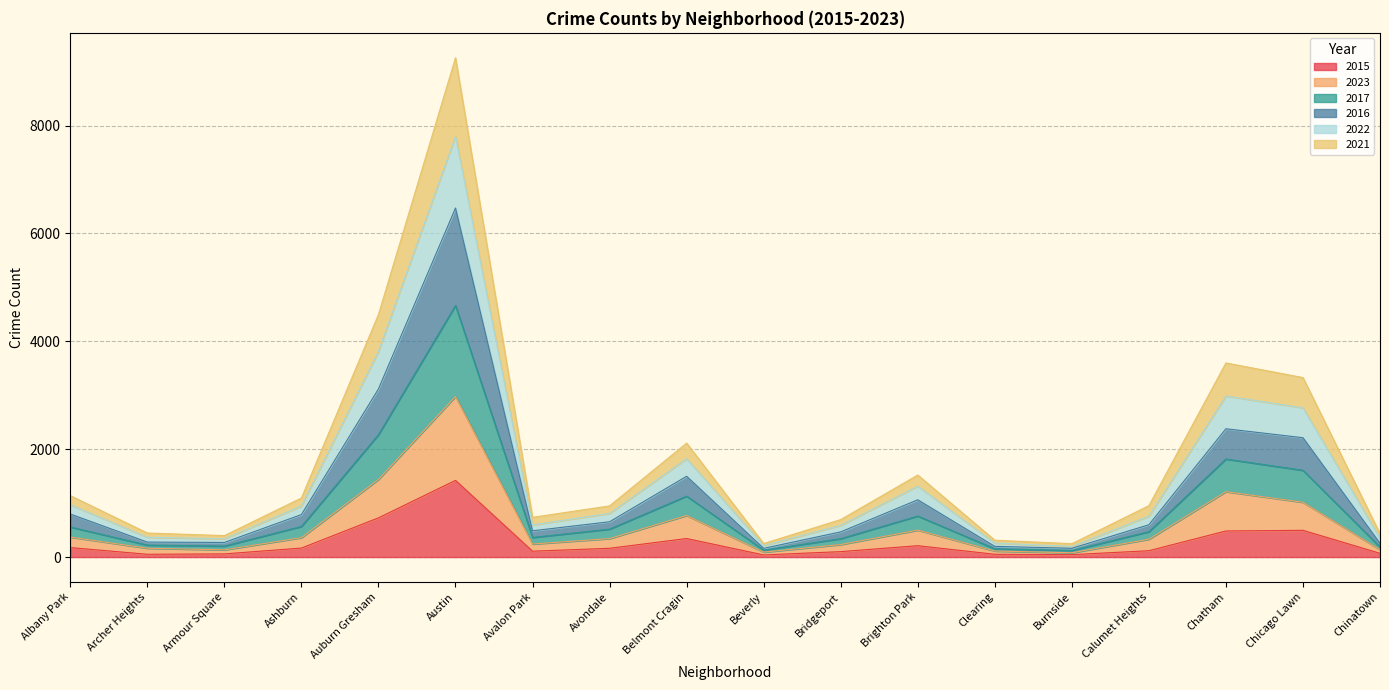

True or false: 2023 and 2021 intersect in this chart.

False